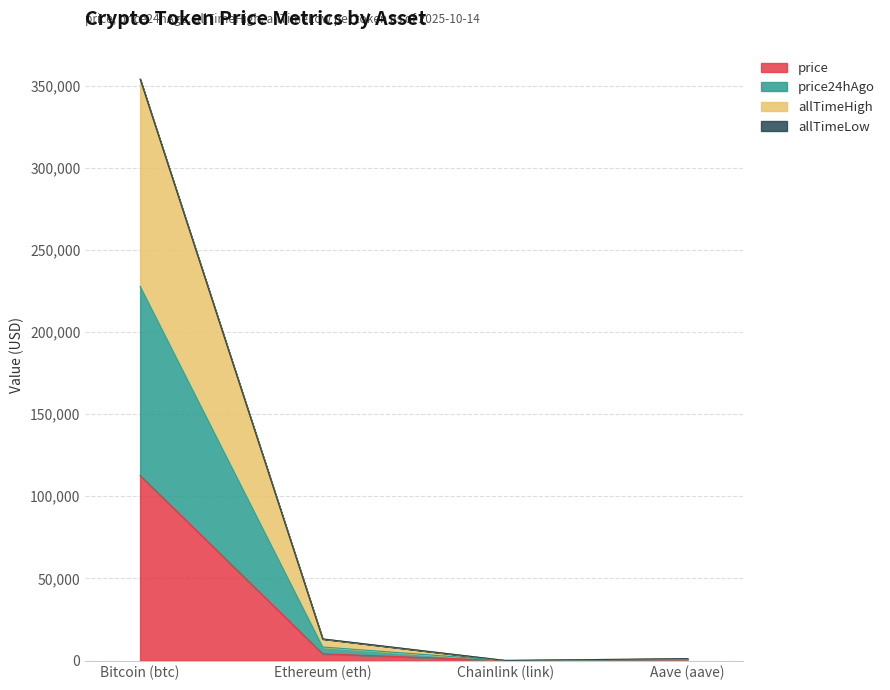

Is it true that allTimeHigh equals 526002.1 at Bitcoin (btc)?

False